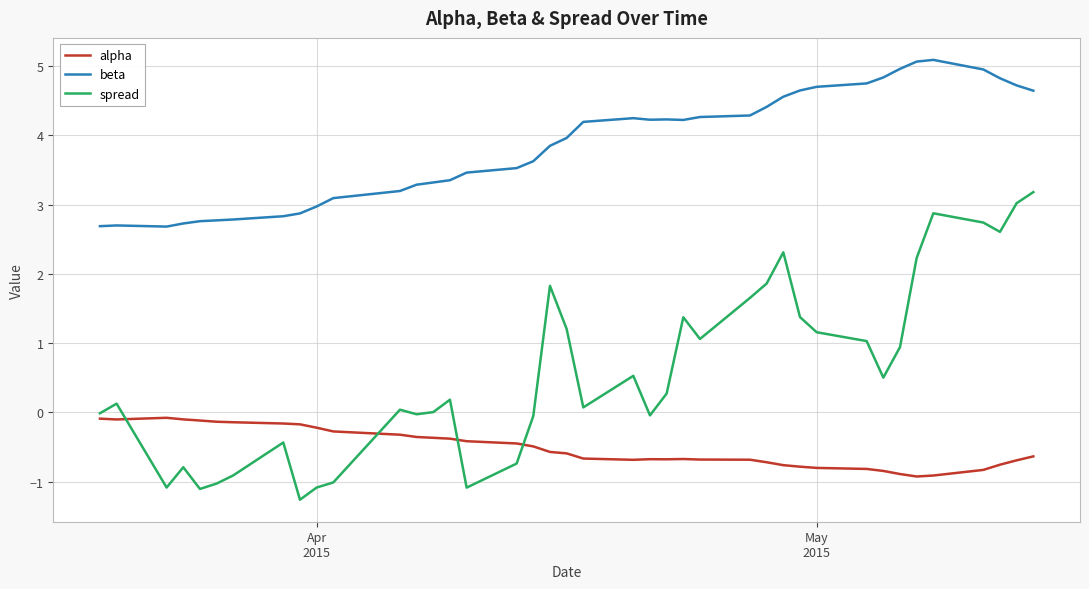

List the series in order of their overall mean, highest first.

beta, spread, alpha